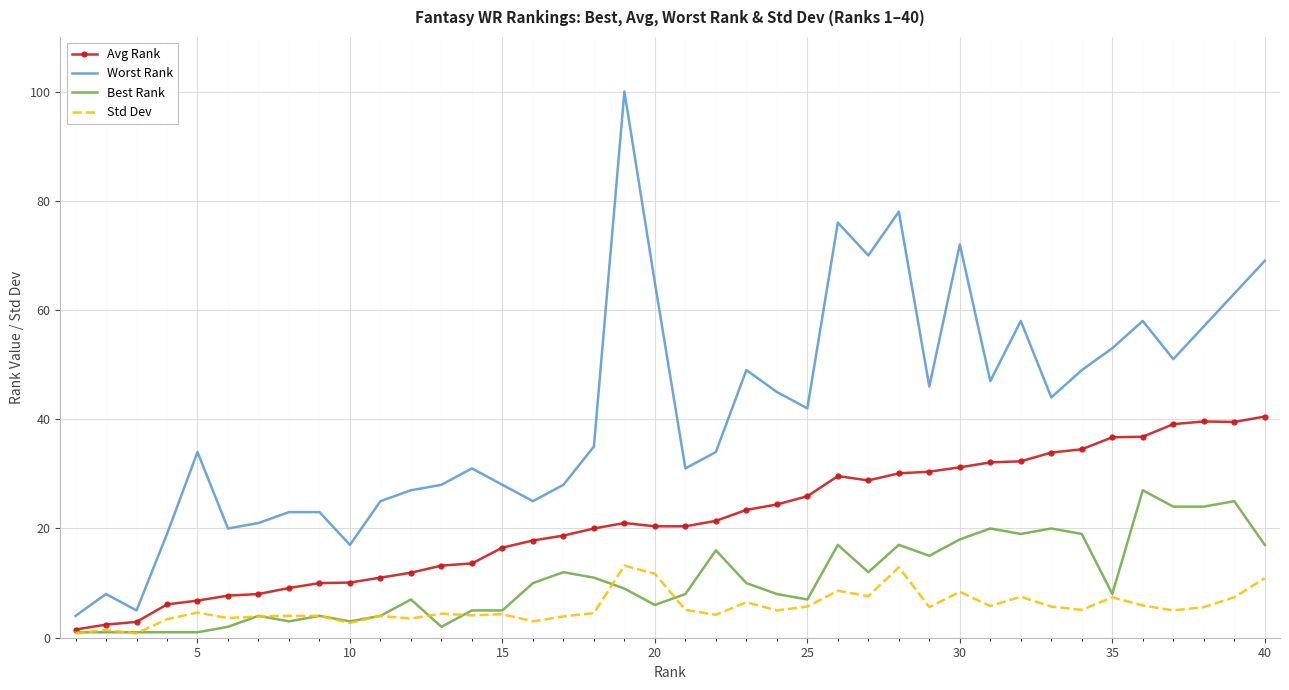

True or false: Avg Rank has more than 2 points higher than both neighbors.

True